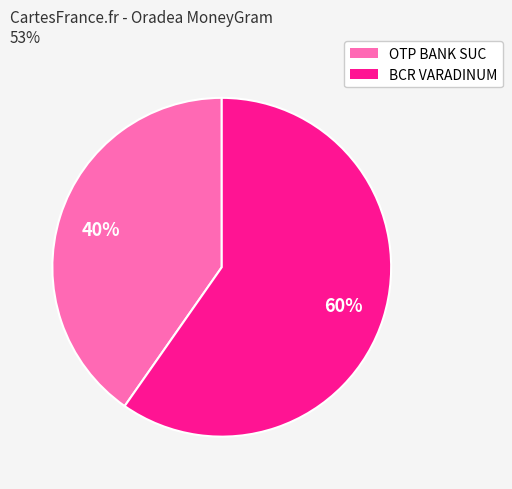

Rank the categories by value from lowest to highest.

OTP BANK SUC, BCR VARADINUM